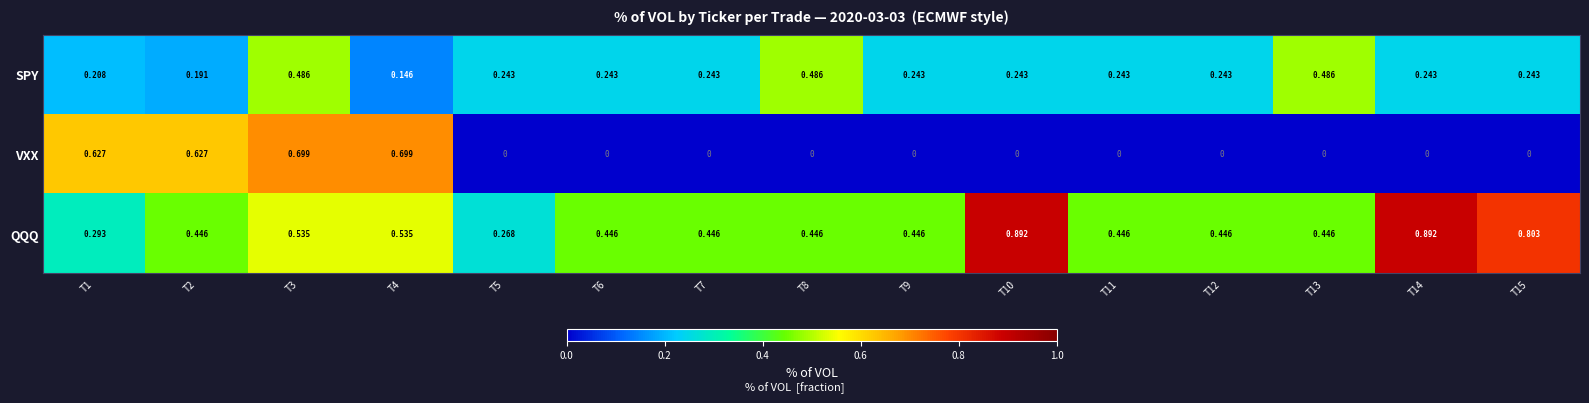

Which series has the largest range (max minus min)?

VXX